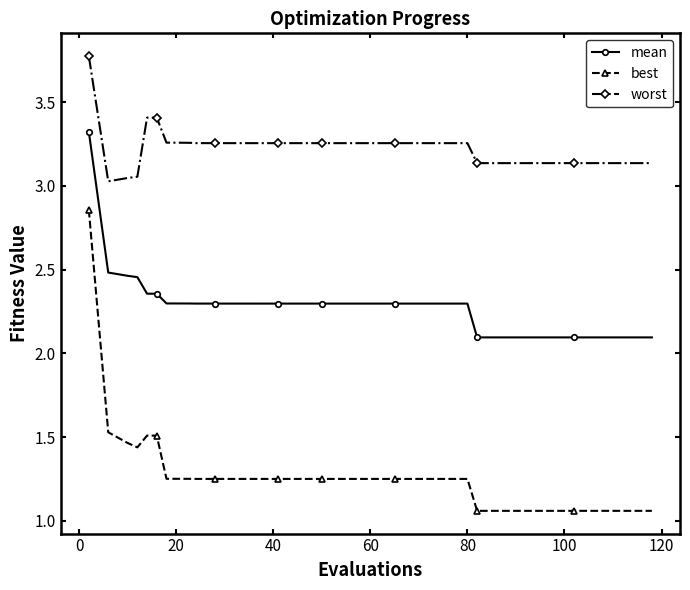

True or false: best and mean cross at least once.

False